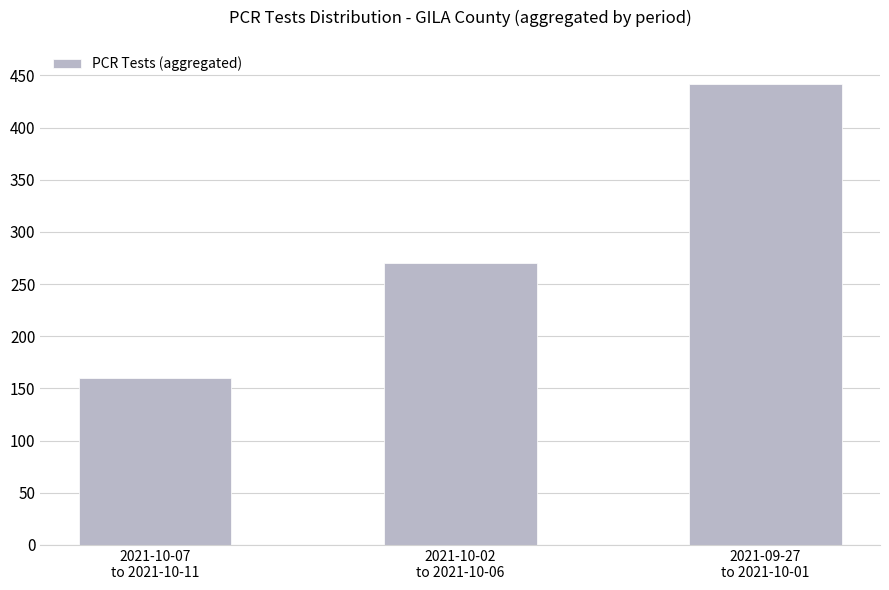

What is the change in value from 2021-10-02
to 2021-10-06 to 2021-09-27
to 2021-10-01?

+172